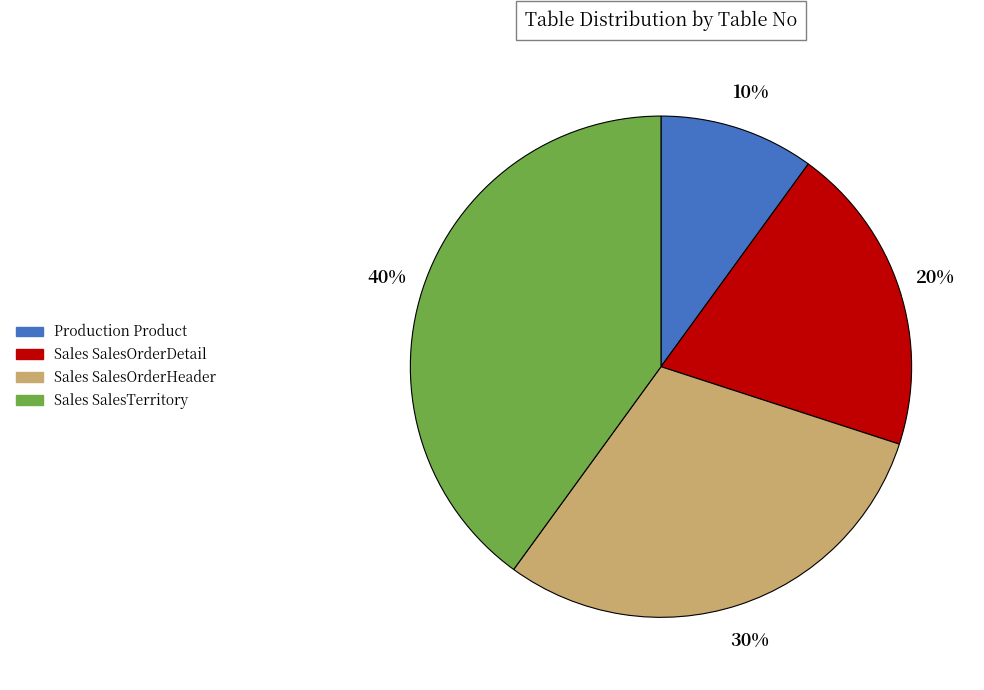

Rank the categories by value from highest to lowest.

Sales SalesTerritory, Sales SalesOrderHeader, Sales SalesOrderDetail, Production Product